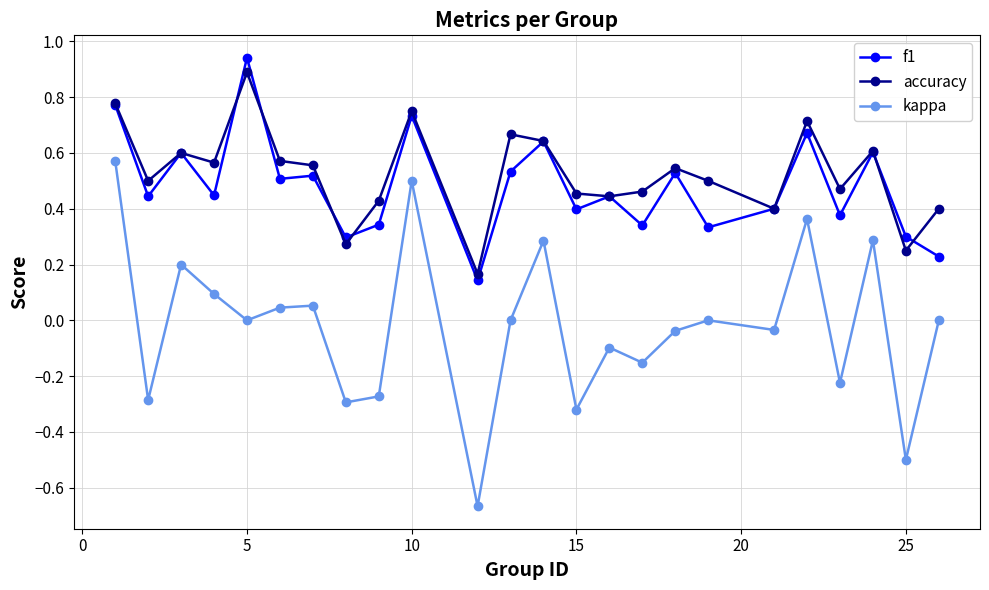

True or false: kappa and accuracy intersect in this chart.

False